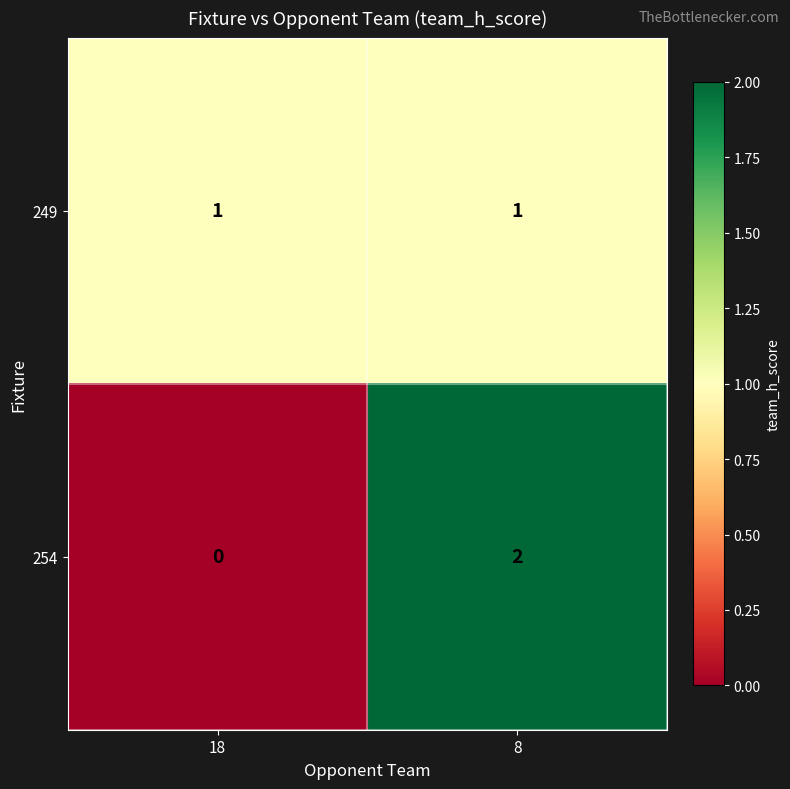

At which label is 254 closest to 1?

18